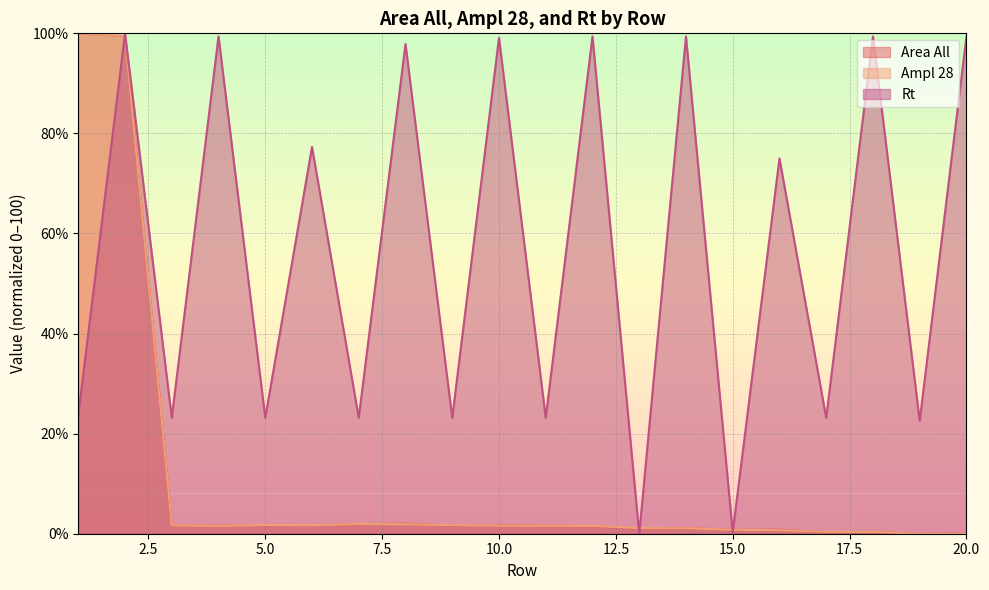

Which series has the largest range (max minus min)?

Area All